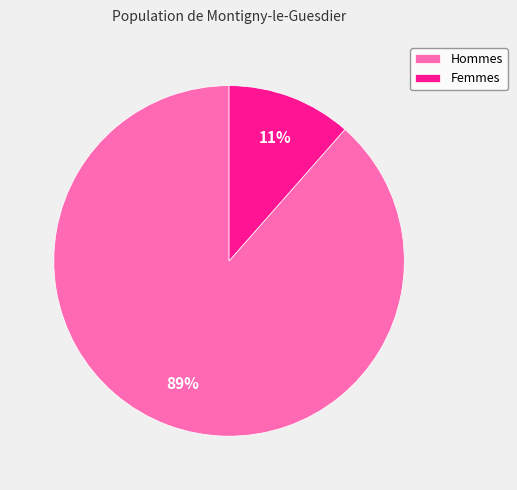

To the nearest percent, what is the average slice percentage?

50%